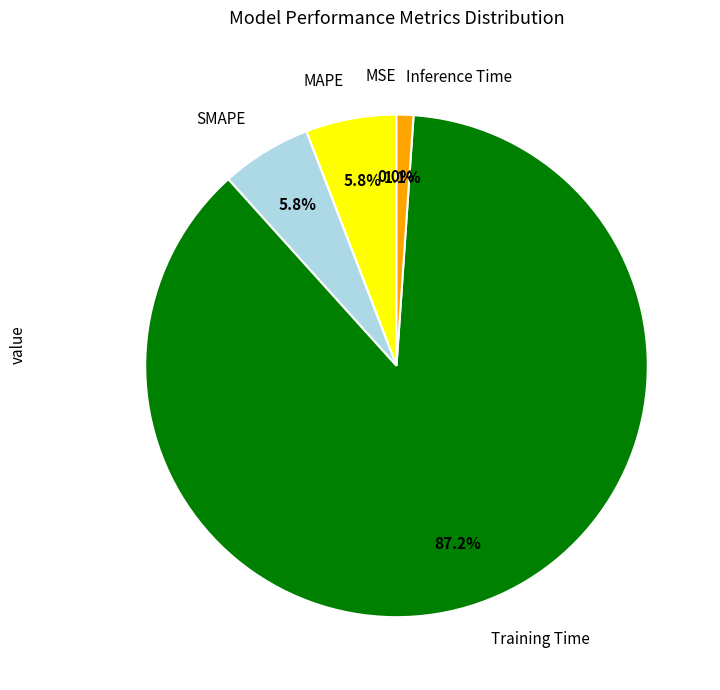

Between Training Time and MAPE, which is larger?

Training Time